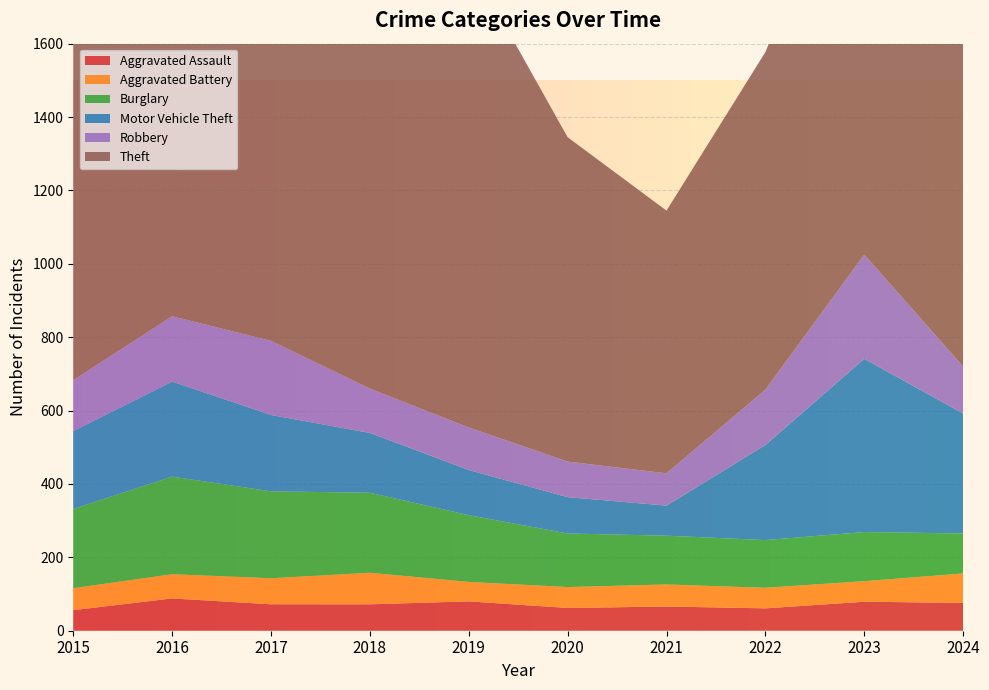

Reading left to right, list all the values displayed in this chart.

Aggravated Assault: 56	88	72	72	80	62	66	61	79	76
Aggravated Battery: 60	66	71	86	53	57	60	56	56	80
Burglary: 216	266	237	218	182	146	133	130	134	109
Motor Vehicle Theft: 212	259	208	163	123	99	82	259	472	327
Robbery: 139	178	202	121	116	97	88	151	284	128
Theft: 1041	1151	1188	1170	1272	884	716	920	1204	1264